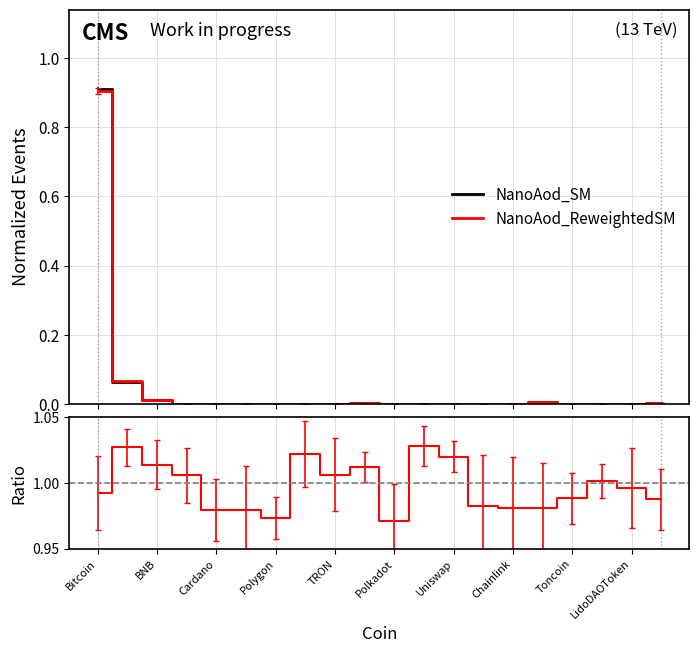

What is the highest value of the NanoAod_ReweightedSM series?

0.9